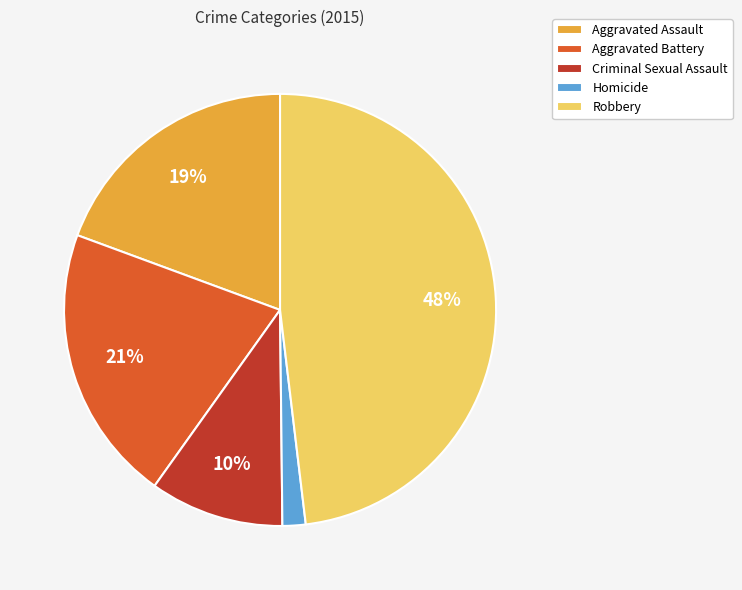

How many slices are in this pie chart?

5